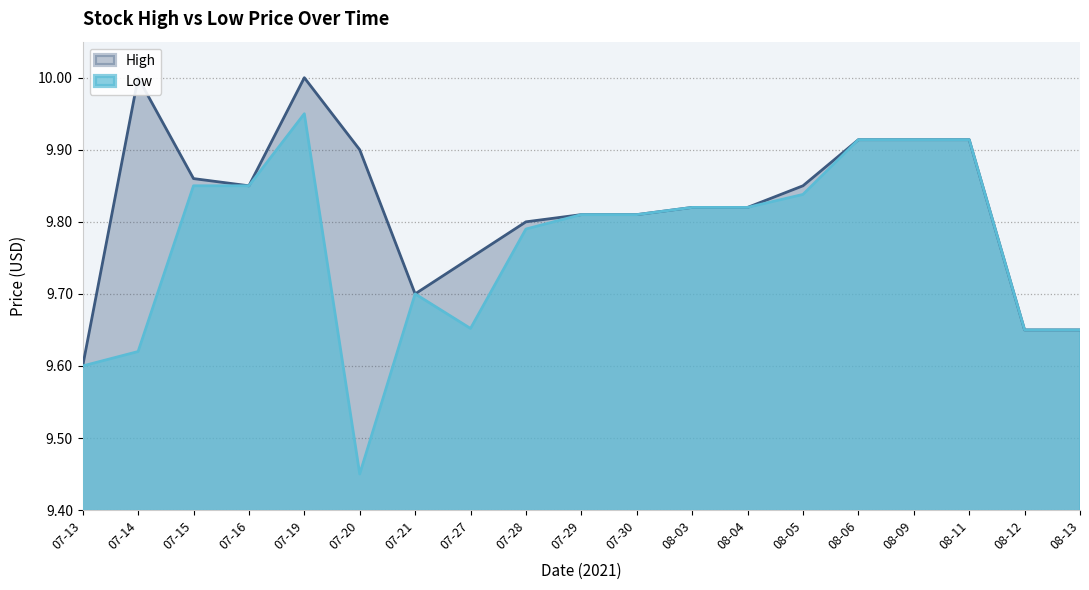

Reading left to right, extract all data points from this chart.

High: 07-13=9.6	07-14=10.0	07-15=9.9	07-16=9.9	07-19=10.0	07-20=9.9	07-21=9.7	07-27=9.8	07-28=9.8	07-29=9.8	07-30=9.8	08-03=9.8	08-04=9.8	08-05=9.9	08-06=9.9	08-09=9.9	08-11=9.9	08-12=9.6	08-13=9.6
Low: 07-13=9.6	07-14=9.6	07-15=9.9	07-16=9.9	07-19=9.9	07-20=9.4	07-21=9.7	07-27=9.7	07-28=9.8	07-29=9.8	07-30=9.8	08-03=9.8	08-04=9.8	08-05=9.8	08-06=9.9	08-09=9.9	08-11=9.9	08-12=9.6	08-13=9.6